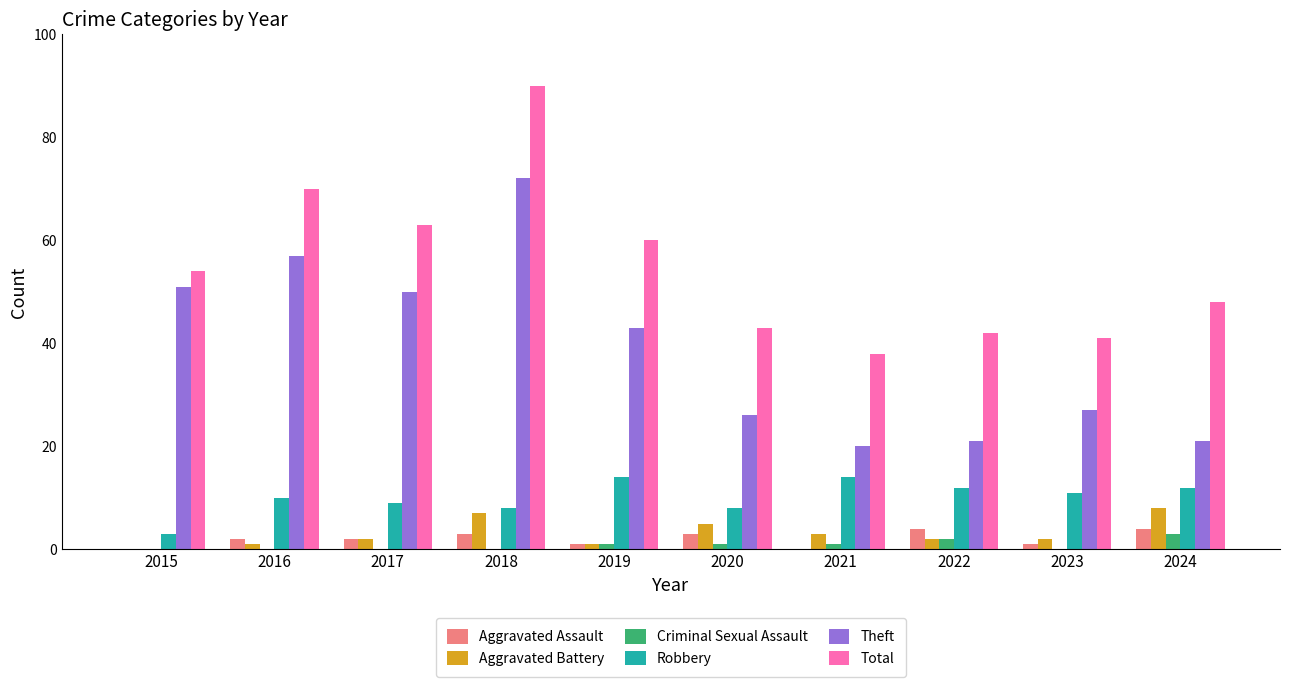

Is the value of Aggravated Assault at 2016 greater than the value of Theft at 2015?

No